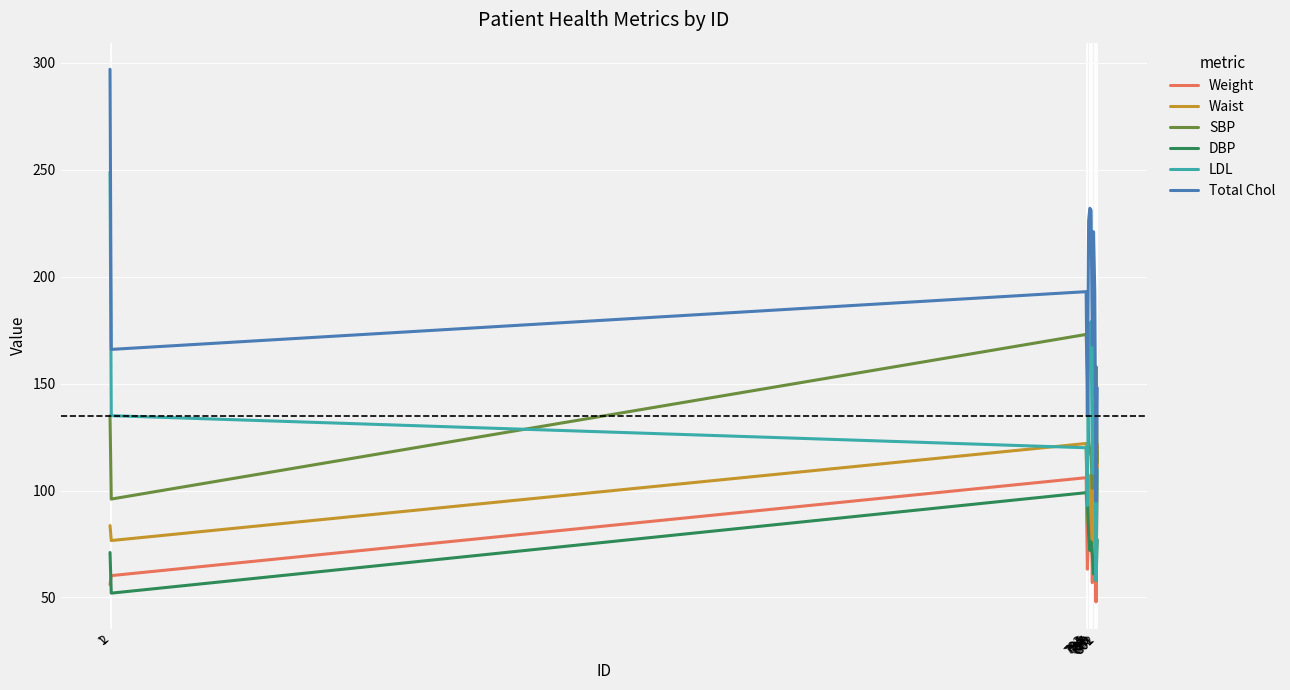

What is the total value across all series at 794?

626.3